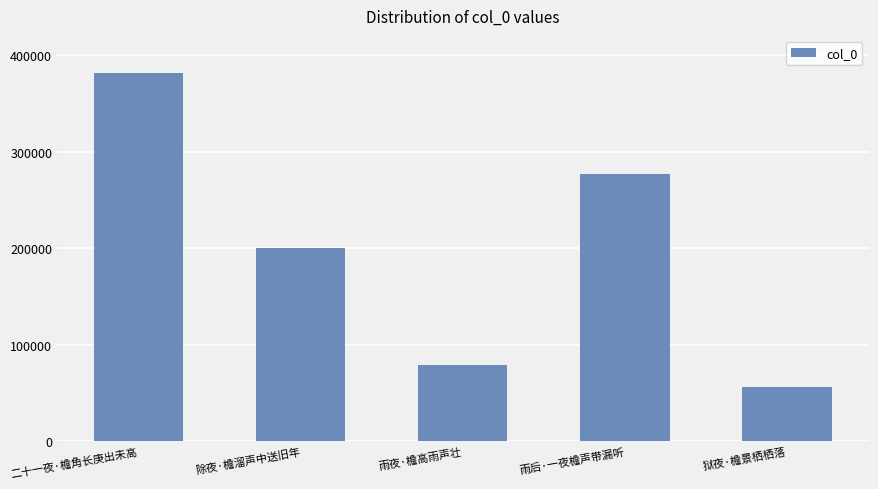

List the labels in order of value, largest first.

二十一夜·檐角长庚出未高, 雨后·一夜檐声带漏听, 除夜·檐溜声中送旧年, 雨夜·檐高雨声壮, 狱夜·檐景栖栖落